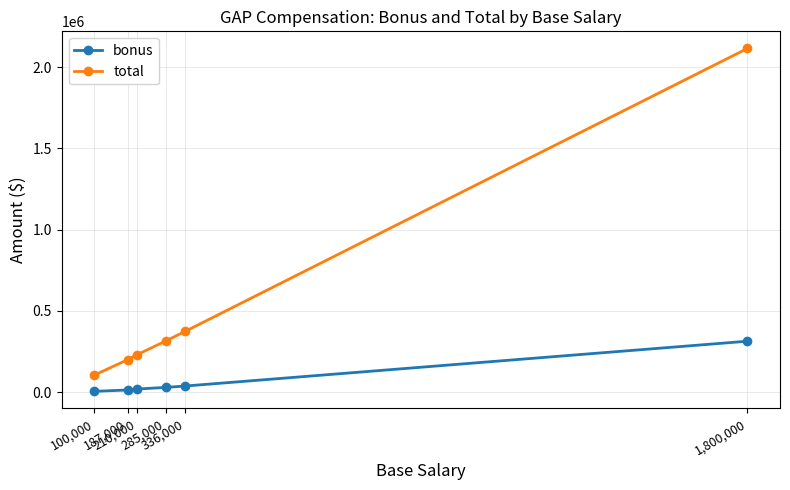

What is the difference between the second highest and second lowest values in the bonus series?

24300